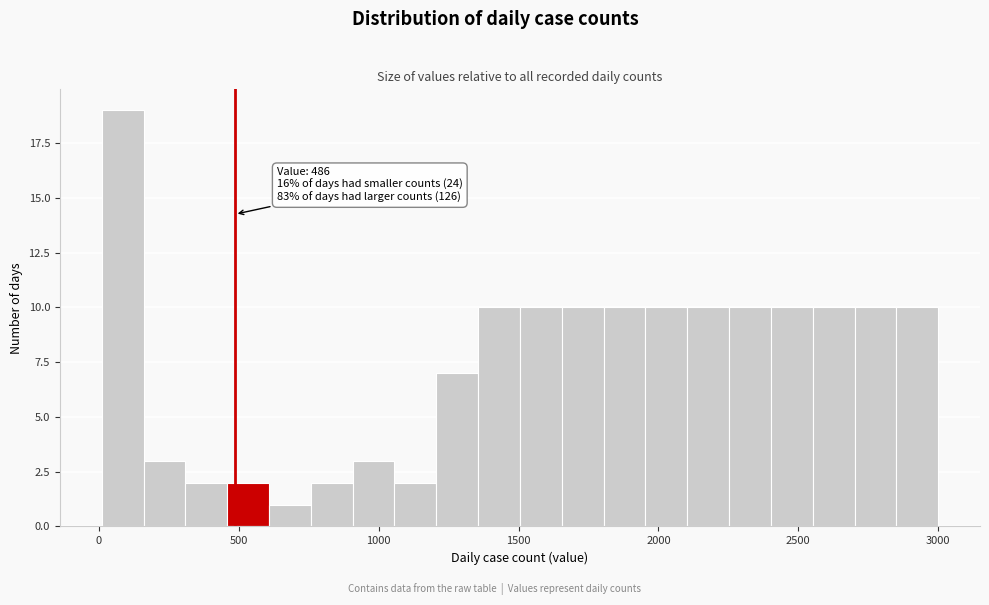

Around what value on the x-axis is the tallest bar? Give the approximate position of its centre, as read against the axis.

100